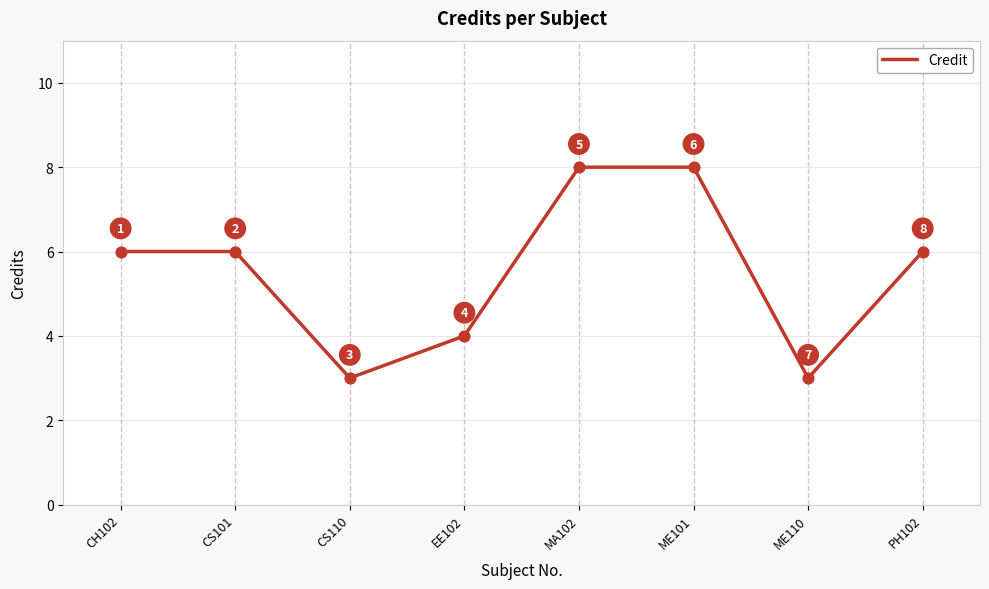

What is the ratio of the value at CH102 to the value at EE102?

1.5